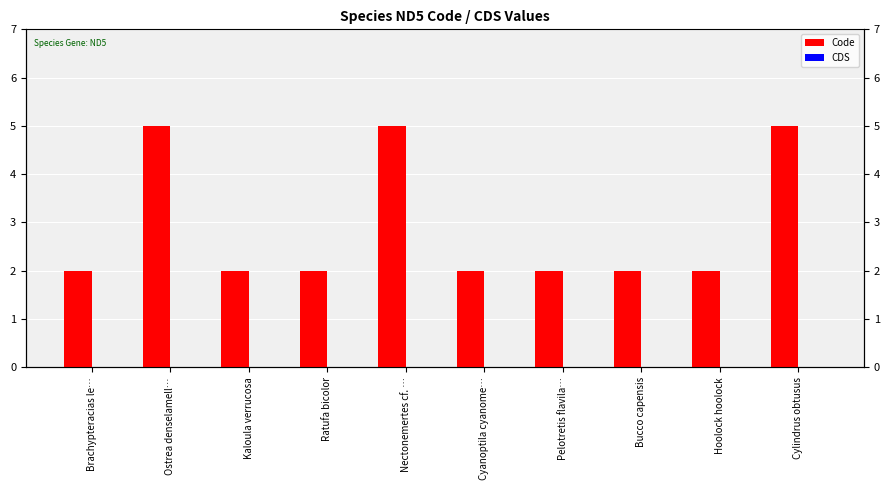

How many Code values are between 2 and 5?

10